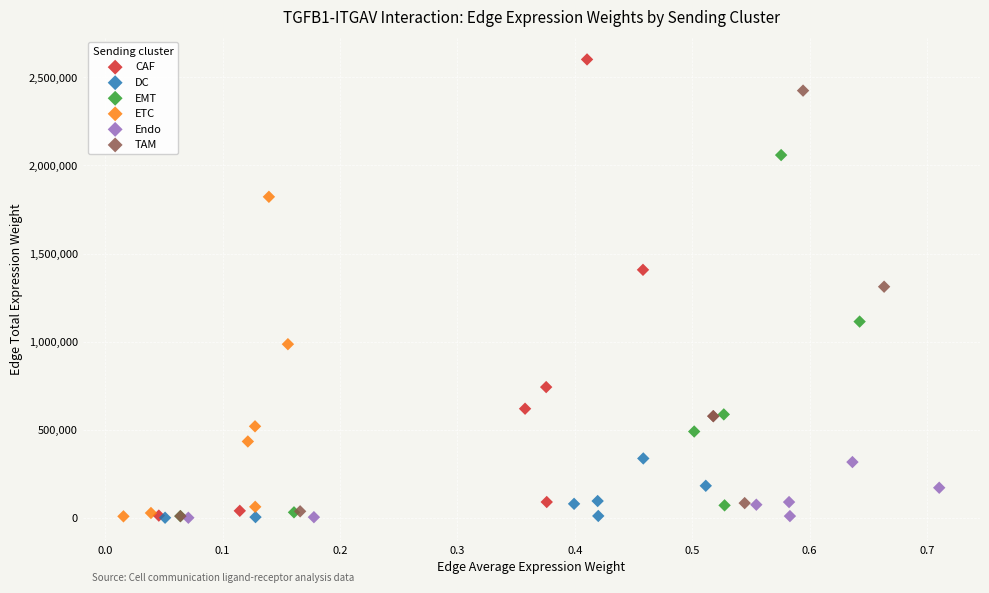

Which series reaches the maximum Y coordinate?

CAF